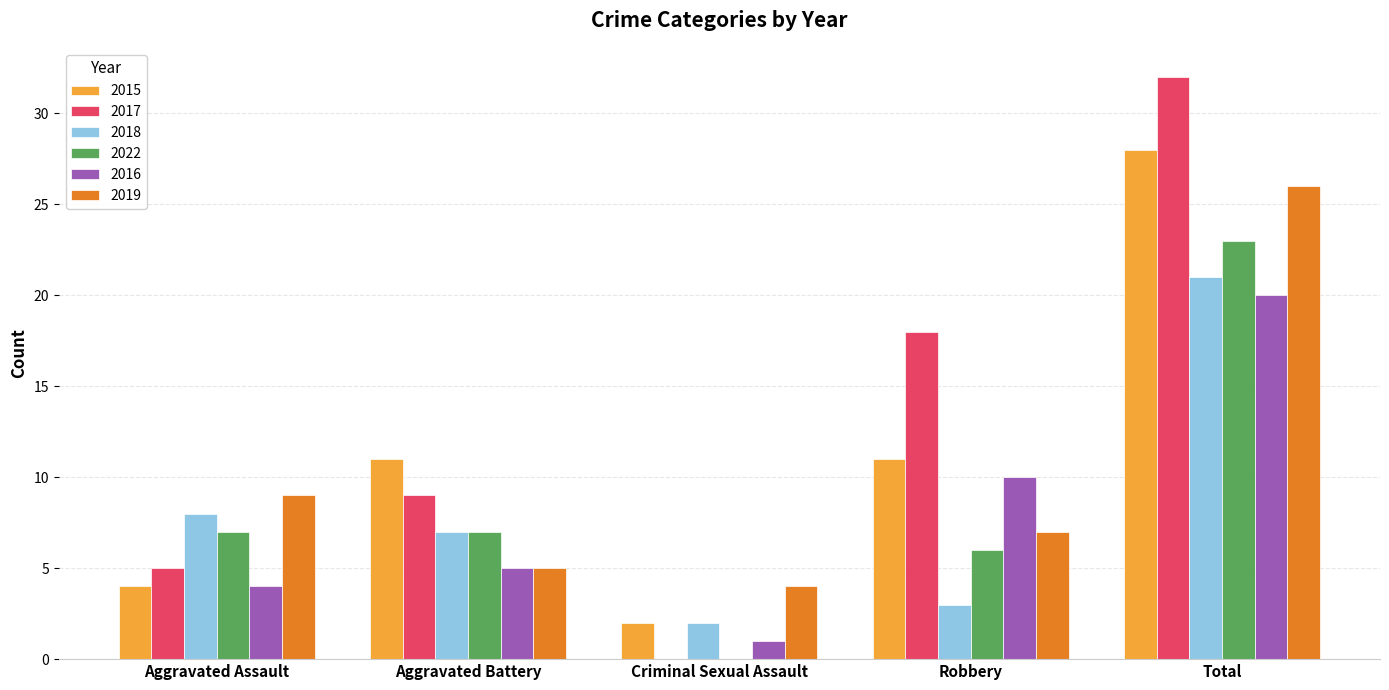

What is the sum of all 2017 values?

64